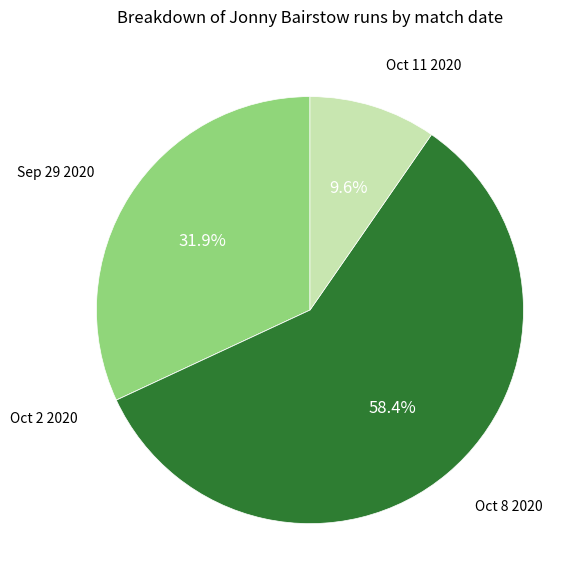

Is there any slice that represents more than half of the pie?

Yes